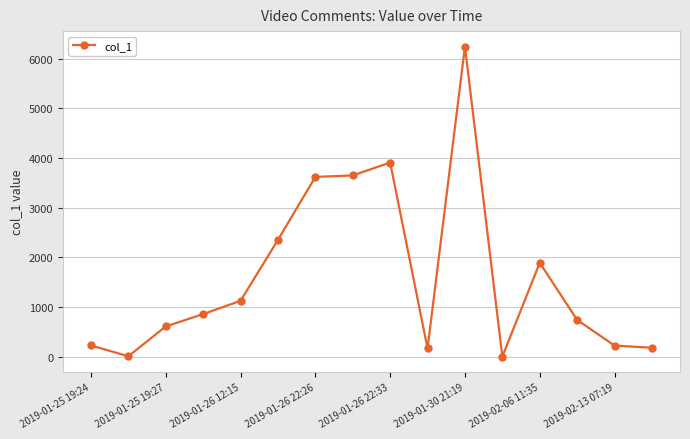

Does the chart have visible grid lines?

Yes